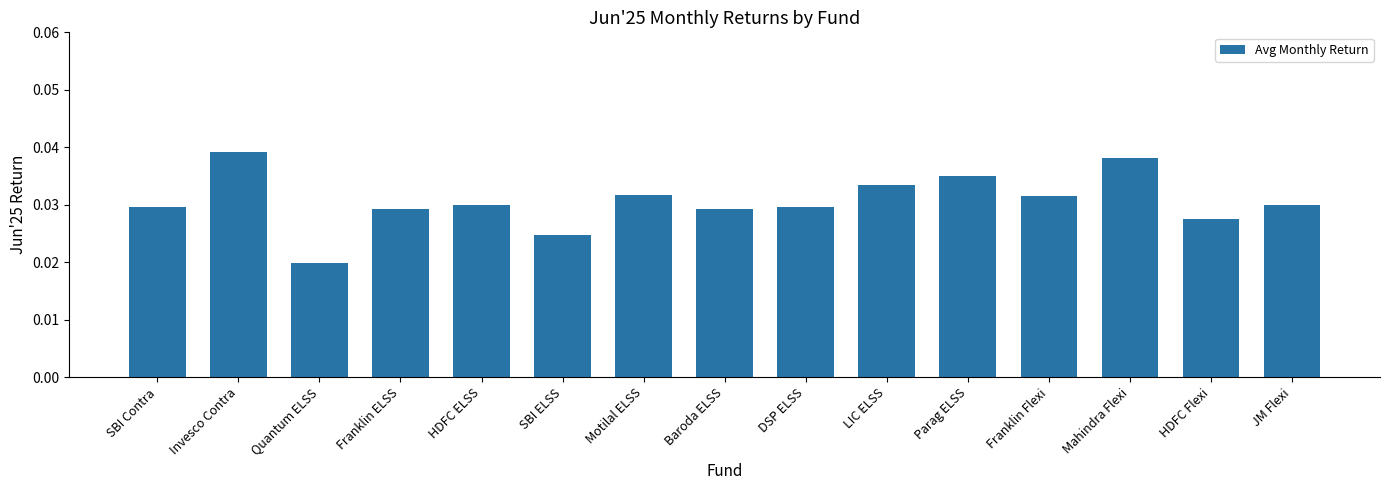

Count the values in the range 0 to 1.

15